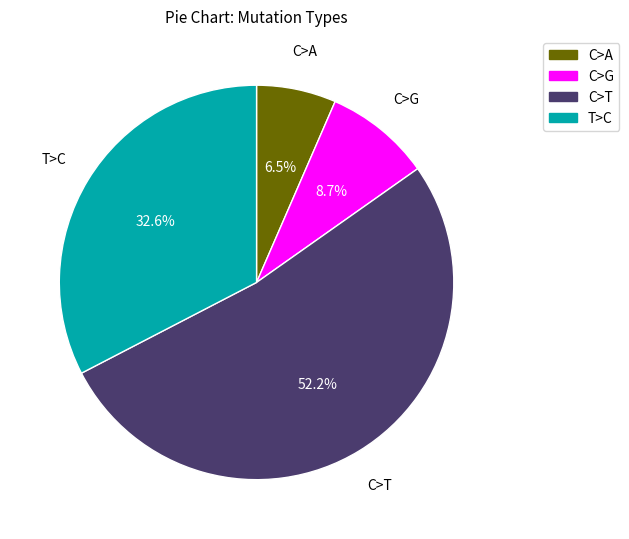

Is there a majority slice in this chart?

Yes